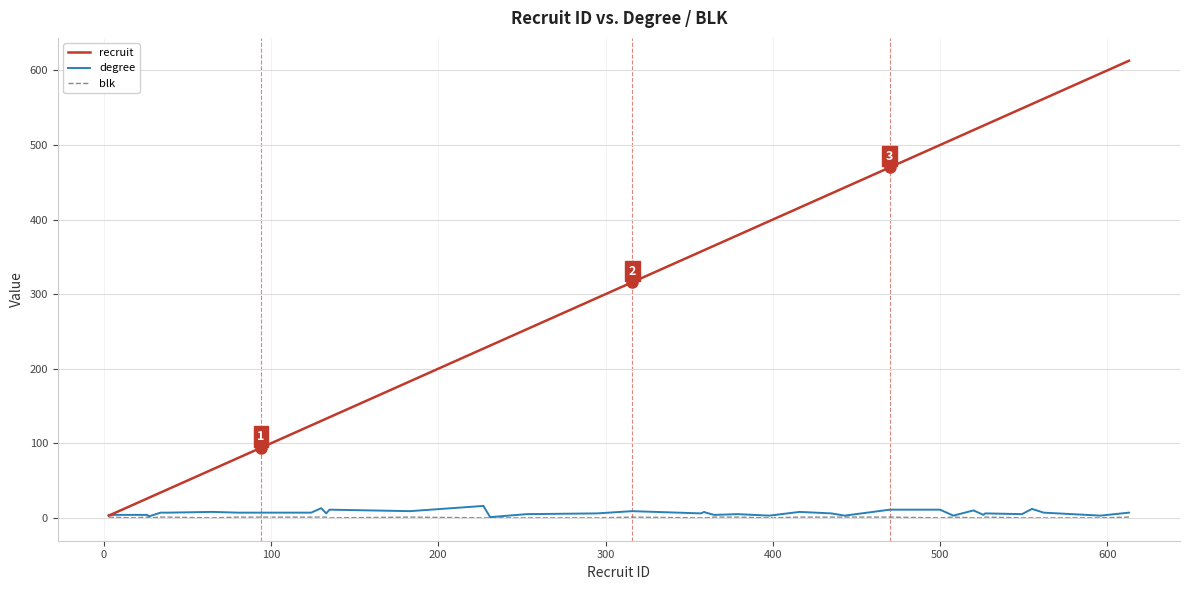

What is the difference between the maximum and minimum values in the recruit series?

610